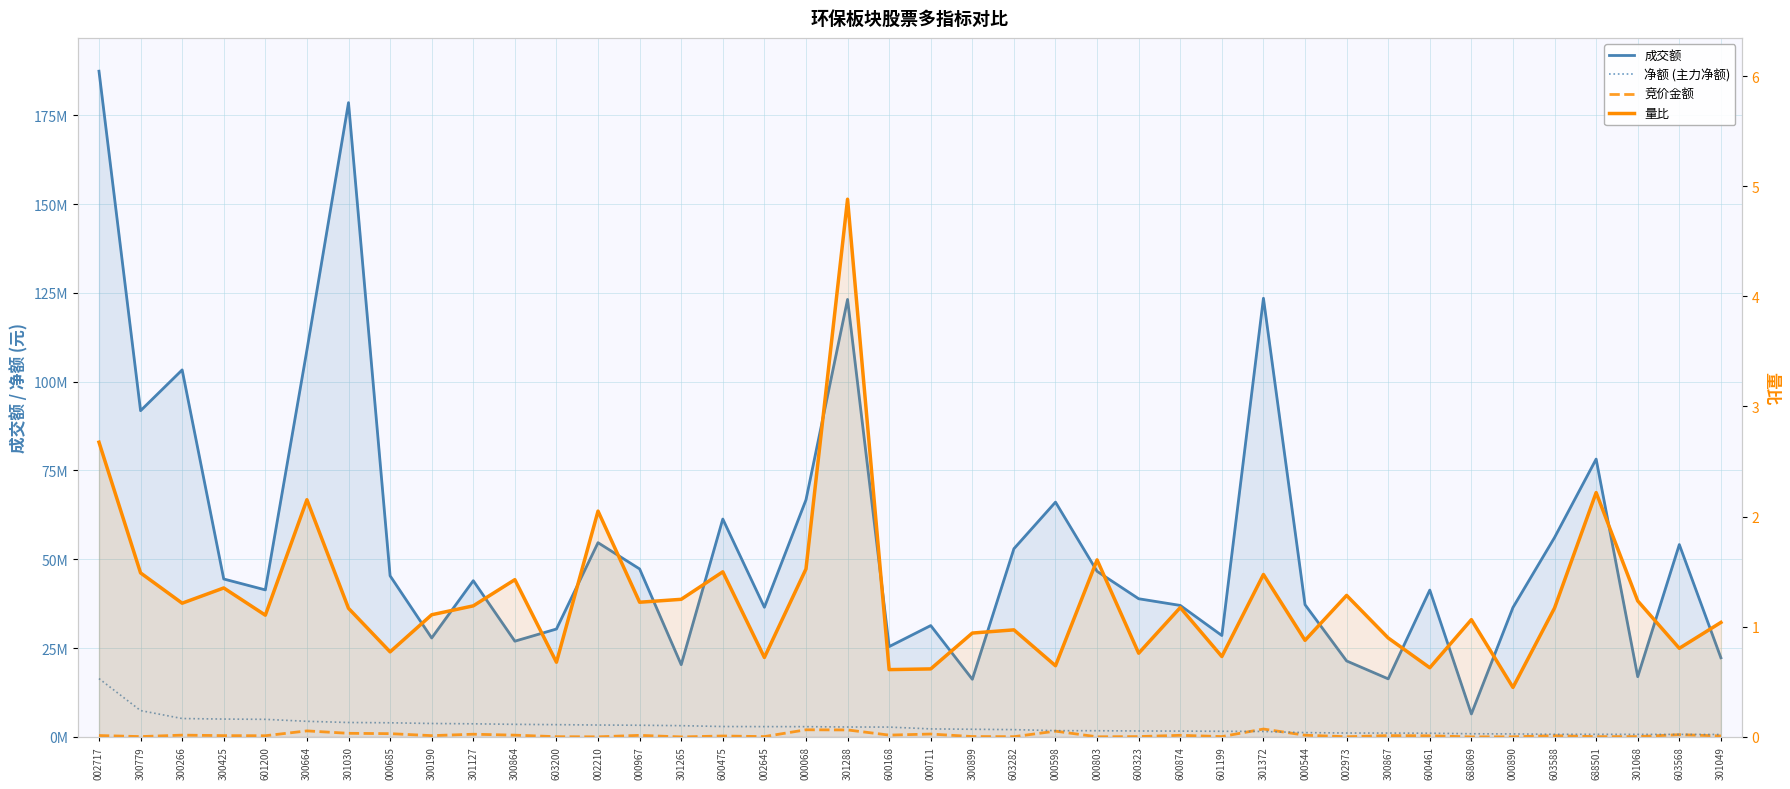

Reading left to right, transcribe all the data shown in this chart.

成交额: 002717=187382766.0	300779=91825388.0	300266=103311187.0	300425=44461764.0	601200=41394892.0	300664=108904218.0	301030=178526421.0	000685=45360979.0	300190=27860525.0	301127=43981657.0	300864=26959483.0	603200=30384312.0	002210=54681769.0	000967=47290597.0	301265=20343010.0	600475=61338639.0	002645=36498159.0	000068=66735934.0	301288=123143000.0	600168=25436042.0	000711=31355292.0	300899=16237877.0	603282=52977994.0	000598=66100149.0	000803=46620365.0	600323=38901879.0	600874=37022361.0	601199=28556017.0	301372=123475685.0	000544=37231818.0	002973=21397356.0	300867=16357116.0	600461=41344129.0	688069=6475146.0	000890=36440994.0	603588=56149508.0	688501=78207938.0	301068=16966816.0	603568=54150863.0	301049=22288511.0
净额 (主力净额): 002717=16434995.0	300779=7428754.0	300266=5189844.0	300425=5039902.0	601200=4963089.0	300664=4406733.0	301030=4073771.0	000685=3992117.0	300190=3793866.0	301127=3704317.0	300864=3554250.0	603200=3463821.0	002210=3362012.0	000967=3301780.0	301265=3181633.0	600475=2939718.0	002645=2913944.0	000068=2901791.0	301288=2804854.0	600168=2783556.0	000711=2271951.0	300899=2170207.0	603282=2066222.0	000598=1781538.0	000803=1751853.0	600323=1688430.0	600874=1649792.0	601199=1602153.0	301372=1550295.0	000544=1225920.0	002973=1110801.0	300867=1096015.0	600461=1058463.0	688069=903402.0	000890=856350.0	603588=757008.0	688501=750592.0	301068=728134.0	603568=721024.0	301049=705366.0
竞价金额: 002717=406651.0	300779=107594.0	300266=518580.0	300425=377036.0	601200=347062.0	300664=1711520.0	301030=1027672.0	000685=933951.0	300190=374028.0	301127=774180.0	300864=512454.0	603200=77271.0	002210=38021.0	000967=456680.0	301265=13740.0	600475=272976.0	002645=106785.0	000068=2021922.0	301288=1977690.0	600168=526008.0	000711=826056.0	300899=120400.0	603282=77420.0	000598=1641502.0	000803=48048.0	600323=108458.0	600874=468625.0	601199=107118.0	301372=2235500.0	000544=496769.0	002973=64554.0	300867=382560.0	600461=324700.0	688069=21734.0	000890=45374.0	603588=364568.0	688501=92017.0	301068=107226.0	603568=647402.0	301049=292050.0
量比: 002717=2.7	300779=1.5	300266=1.2	300425=1.4	601200=1.1	300664=2.2	301030=1.2	000685=0.8	300190=1.1	301127=1.2	300864=1.4	603200=0.7	002210=2.1	000967=1.2	301265=1.2	600475=1.5	002645=0.7	000068=1.5	301288=4.9	600168=0.6	000711=0.6	300899=0.9	603282=1.0	000598=0.6	000803=1.6	600323=0.8	600874=1.2	601199=0.7	301372=1.5	000544=0.9	002973=1.3	300867=0.9	600461=0.6	688069=1.1	000890=0.4	603588=1.2	688501=2.2	301068=1.2	603568=0.8	301049=1.0